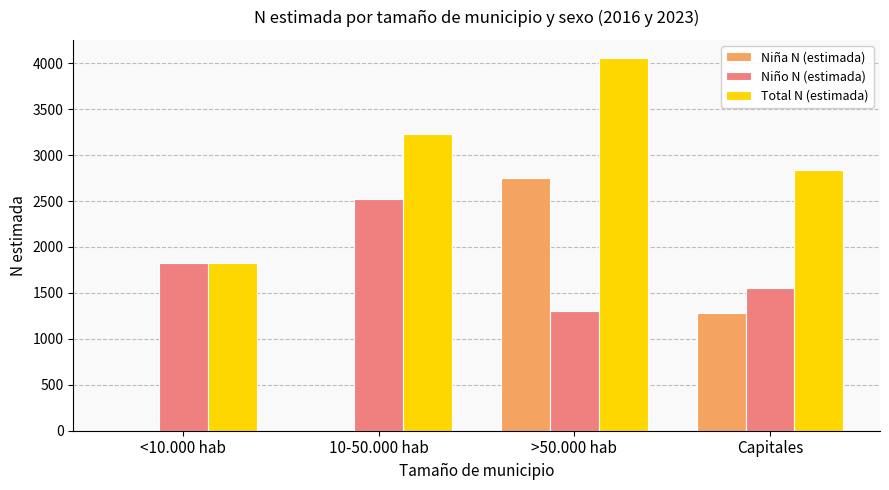

True or false: Niña N (estimada) has a value of 4035 at >50.000 hab.

False